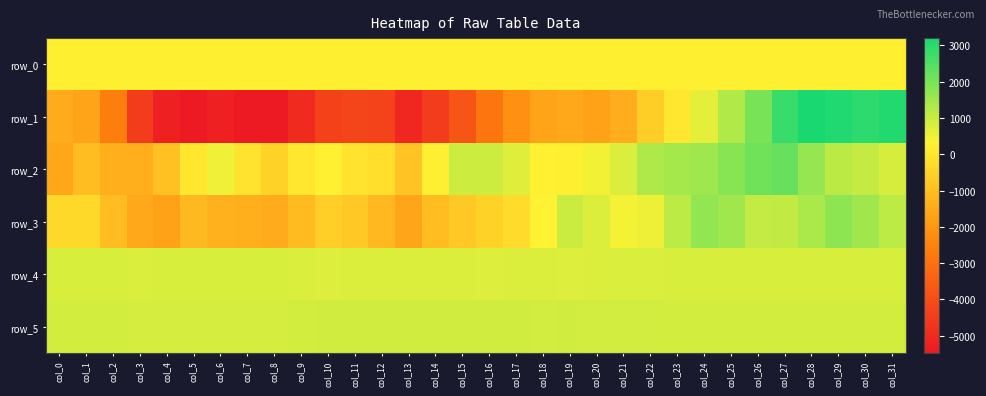

Which label corresponds to the smallest value in the chart?

col_5